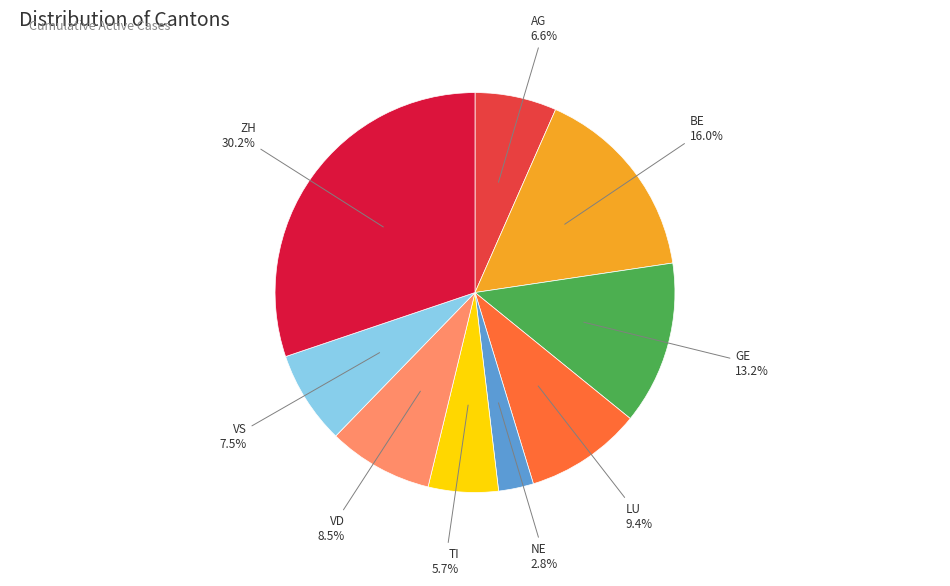

Does any single category account for the majority?

No